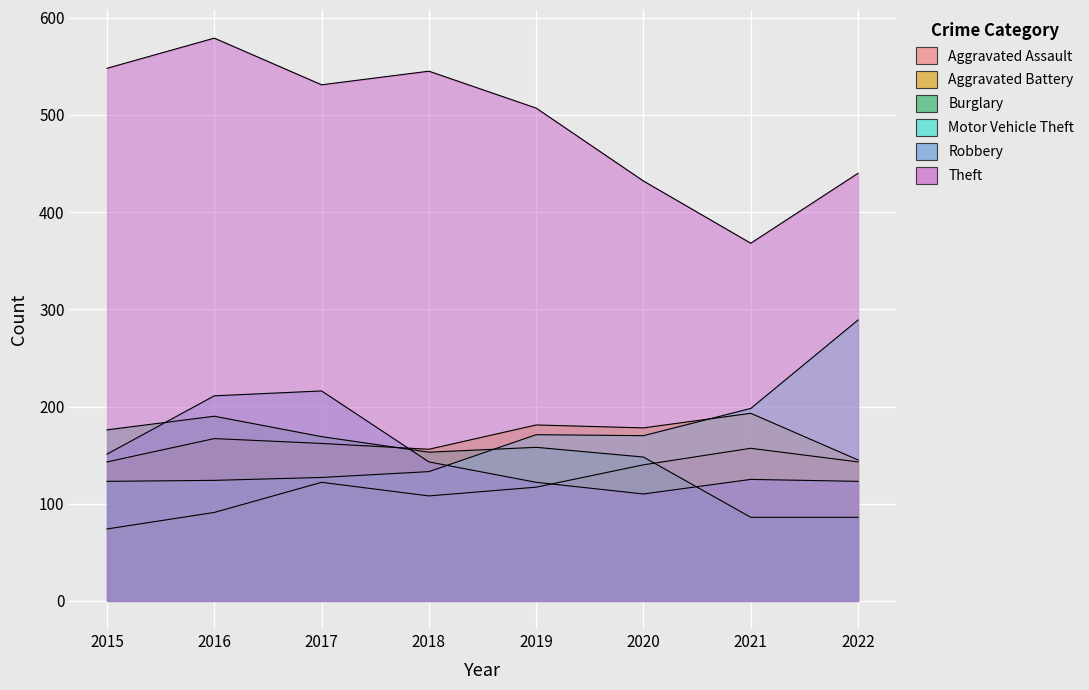

In Theft, how many points are lower than both neighbors (excluding endpoints)?

2